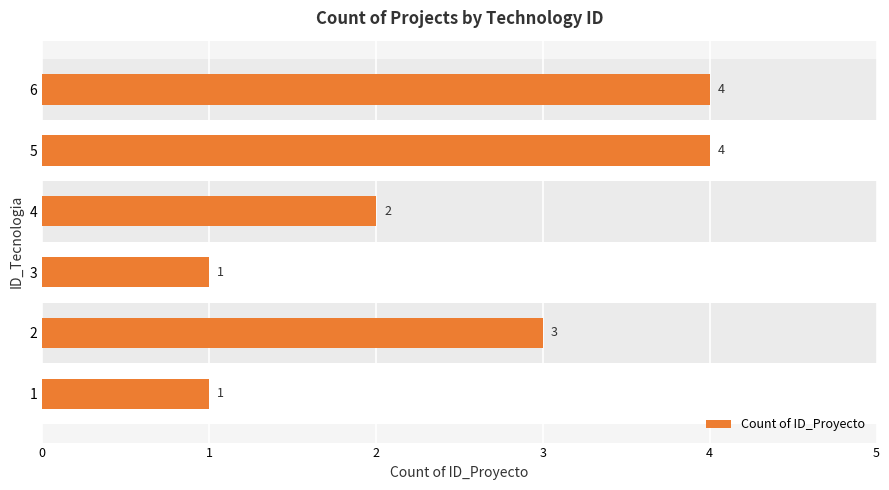

Does the chart contain any negative values?

No